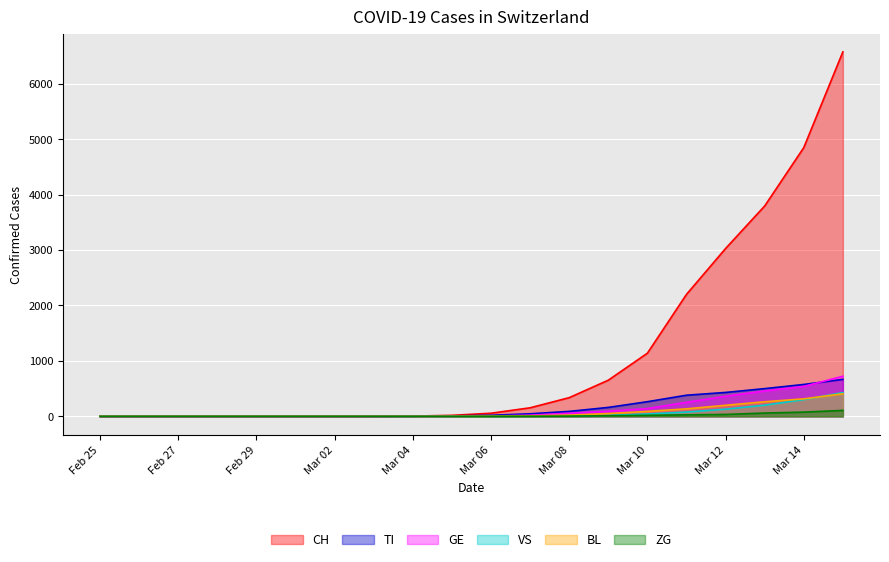

Reading left to right, transcribe all the data shown in this chart.

CH: 0	0	0	0	0	0	0	0	4	18	56	154	337	652	1139	2200	3028	3795	4848	6575
TI: 0	0	0	0	0	0	0	0	1	8	19	46	89	161	264	381	431	500	575	666
GE: 0	0	0	0	0	0	0	0	0	0	6	20	56	92	140	252	362	458	540	723
VS: 0	0	0	0	0	0	0	0	0	0	1	4	11	18	42	77	129	201	302	428
BL: 0	0	0	0	0	0	0	0	0	1	2	8	22	50	89	135	199	263	315	407
ZG: 0	0	0	0	0	0	0	0	0	0	1	2	4	10	18	27	34	59	76	107